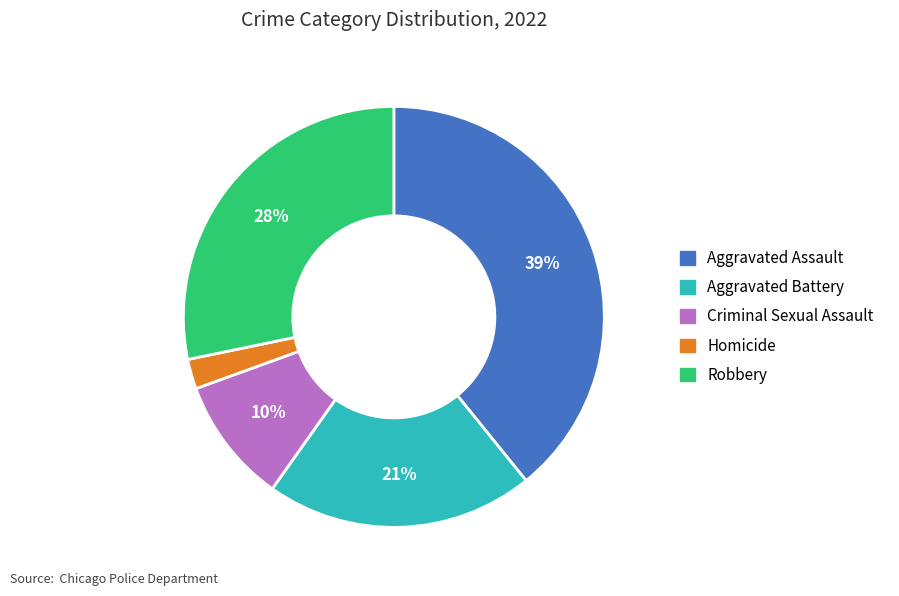

Does any single category account for the majority?

No